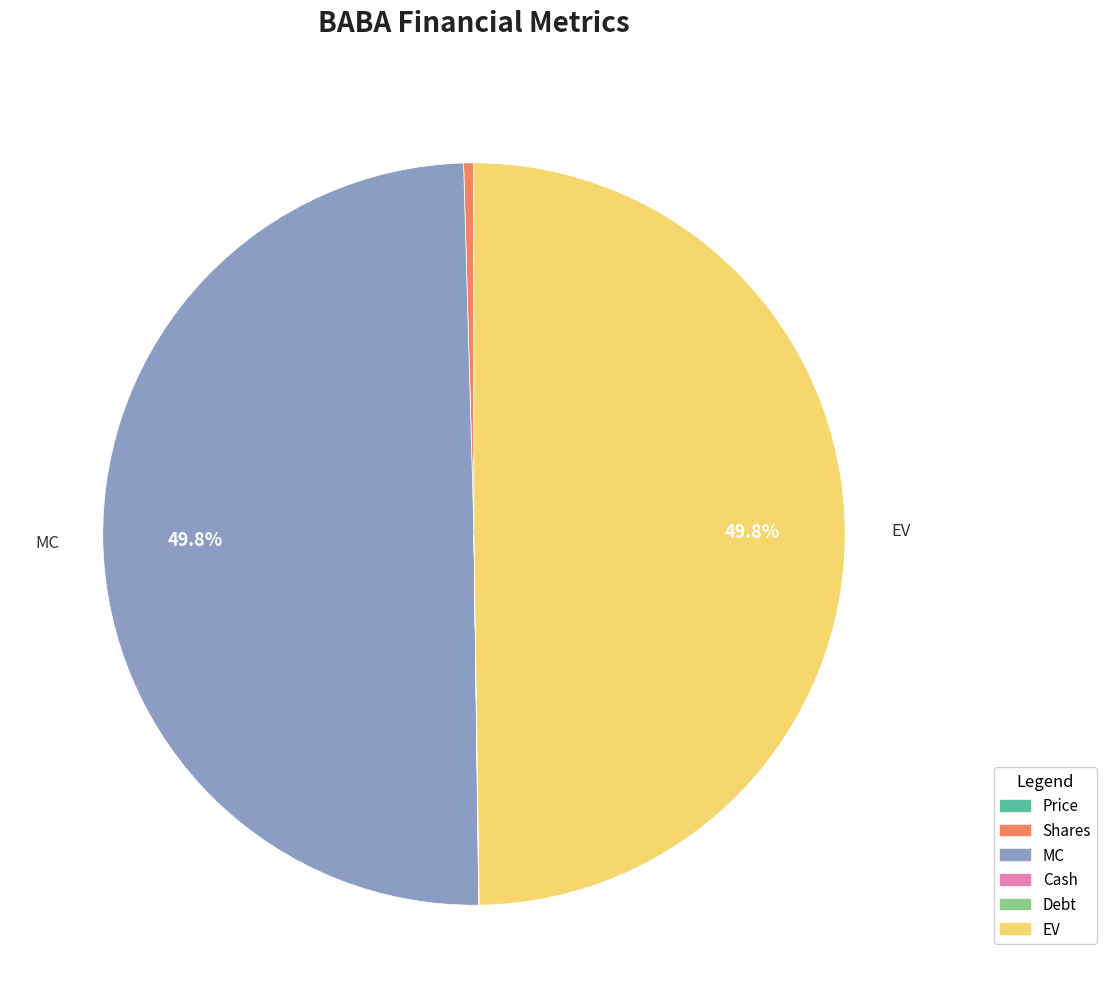

Does Shares represent more than half of the total?

No